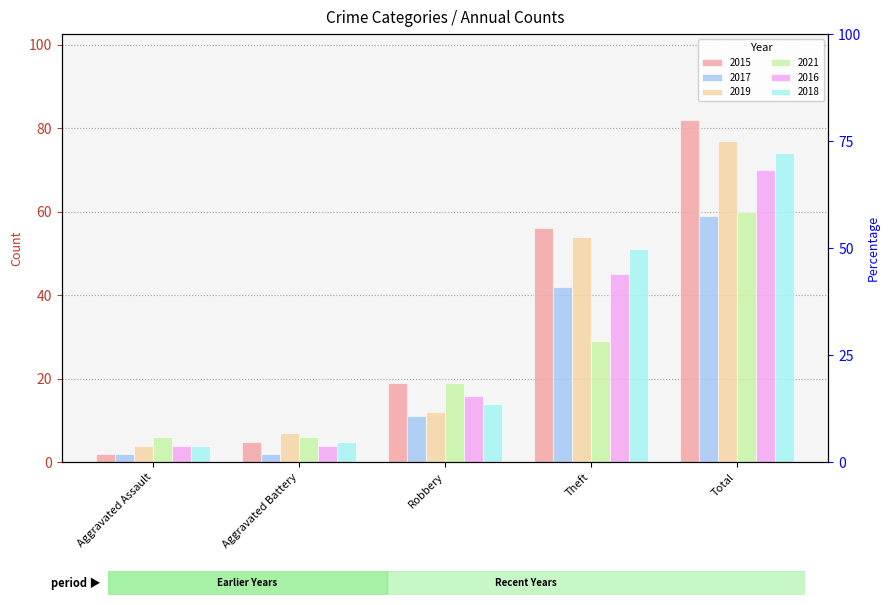

Reading right to left, extract all data points from this chart.

2015: Total=82	Theft=56	Robbery=19	Aggravated Battery=5	Aggravated Assault=2
2017: Total=59	Theft=42	Robbery=11	Aggravated Battery=2	Aggravated Assault=2
2019: Total=77	Theft=54	Robbery=12	Aggravated Battery=7	Aggravated Assault=4
2021: Total=60	Theft=29	Robbery=19	Aggravated Battery=6	Aggravated Assault=6
2016: Total=70	Theft=45	Robbery=16	Aggravated Battery=4	Aggravated Assault=4
2018: Total=74	Theft=51	Robbery=14	Aggravated Battery=5	Aggravated Assault=4